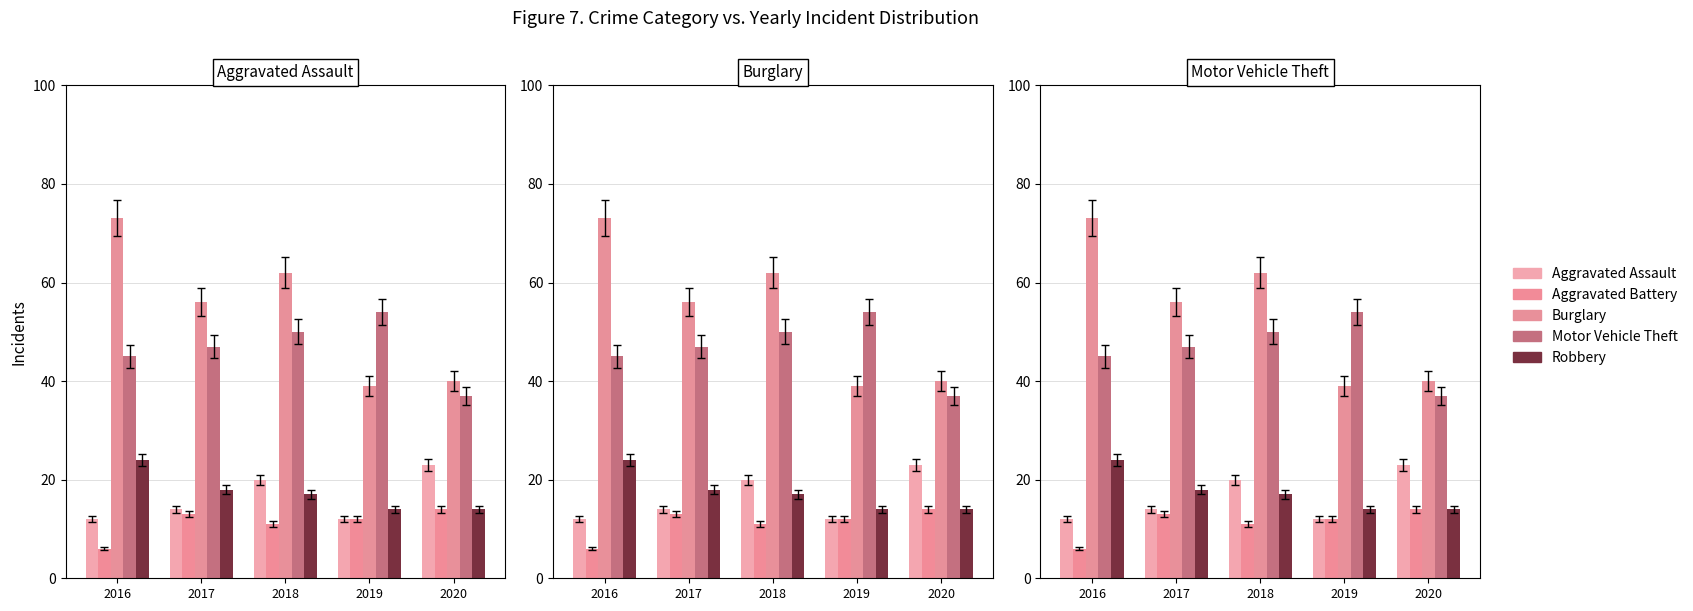

How many Aggravated Assault values are between 12 and 20?

4